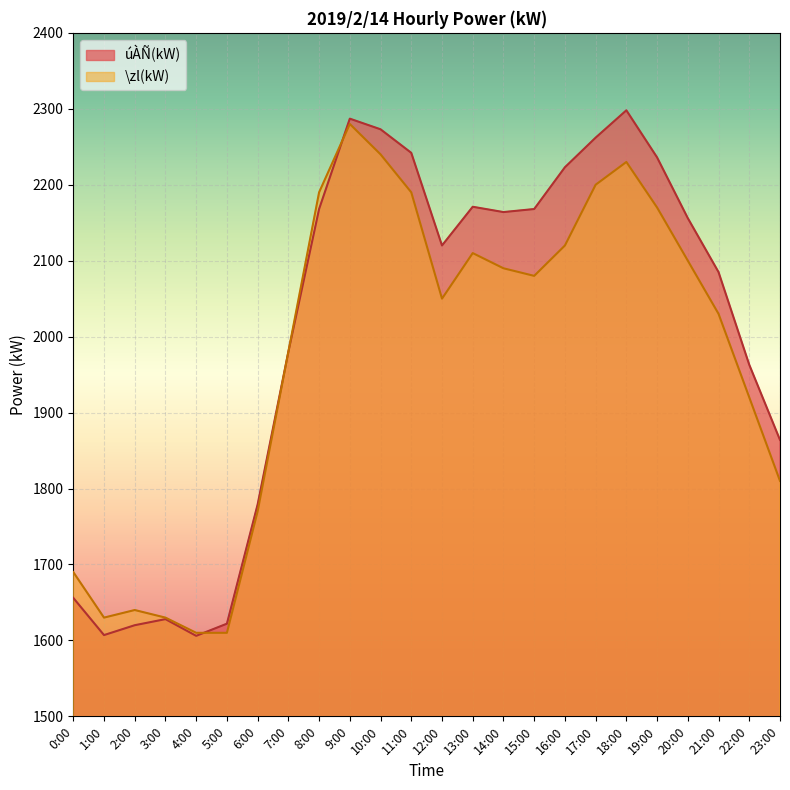

Reading left to right, what are all the values shown in this chart?

úÀÑ(kW): 1656	1607	1620	1628	1606	1622	1779	1980	2168	2287	2273	2242	2120	2171	2164	2168	2223	2262	2298	2236	2156	2085	1963	1864
\zl(kW): 1690	1630	1640	1630	1610	1610	1770	1980	2190	2280	2240	2190	2050	2110	2090	2080	2120	2200	2230	2170	2100	2030	1920	1810